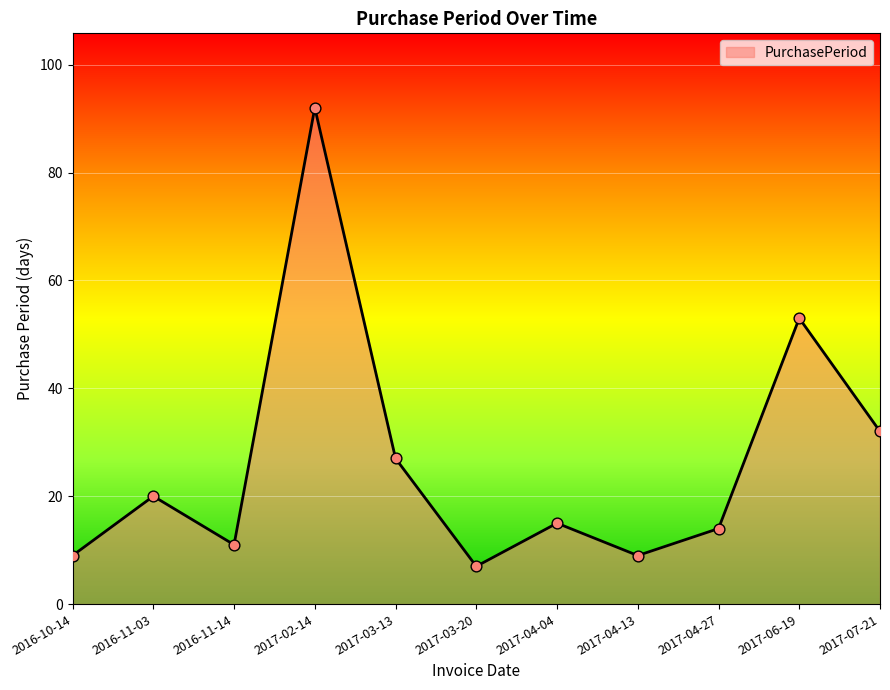

What is the change in value from 2016-11-14 to 2017-04-27?

+3